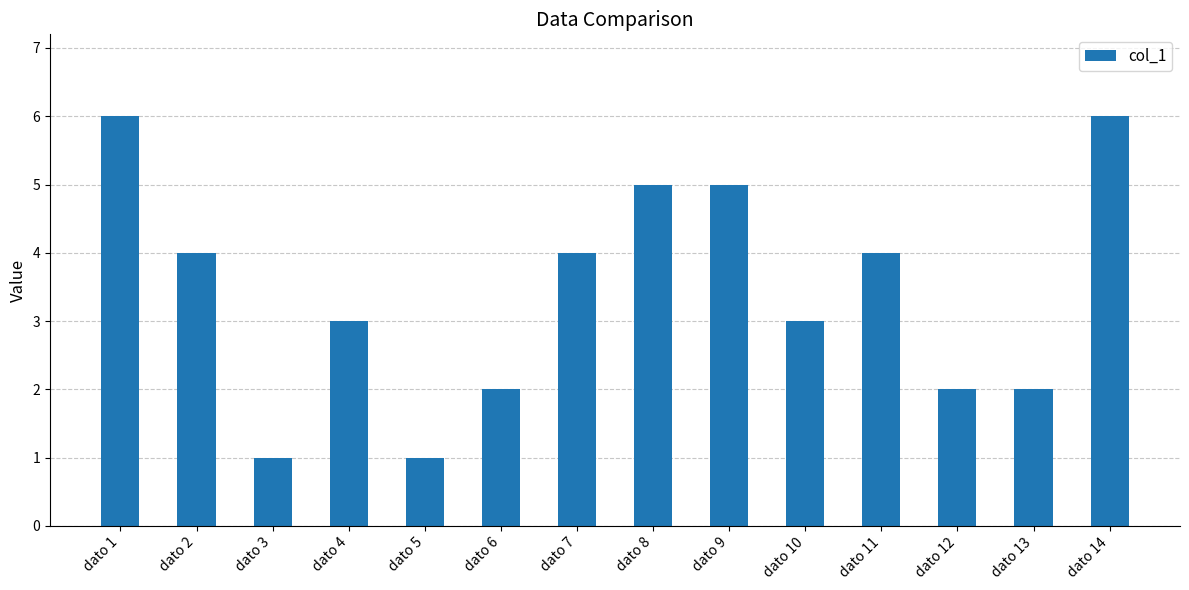

What is the approximate value at dato 14?

6